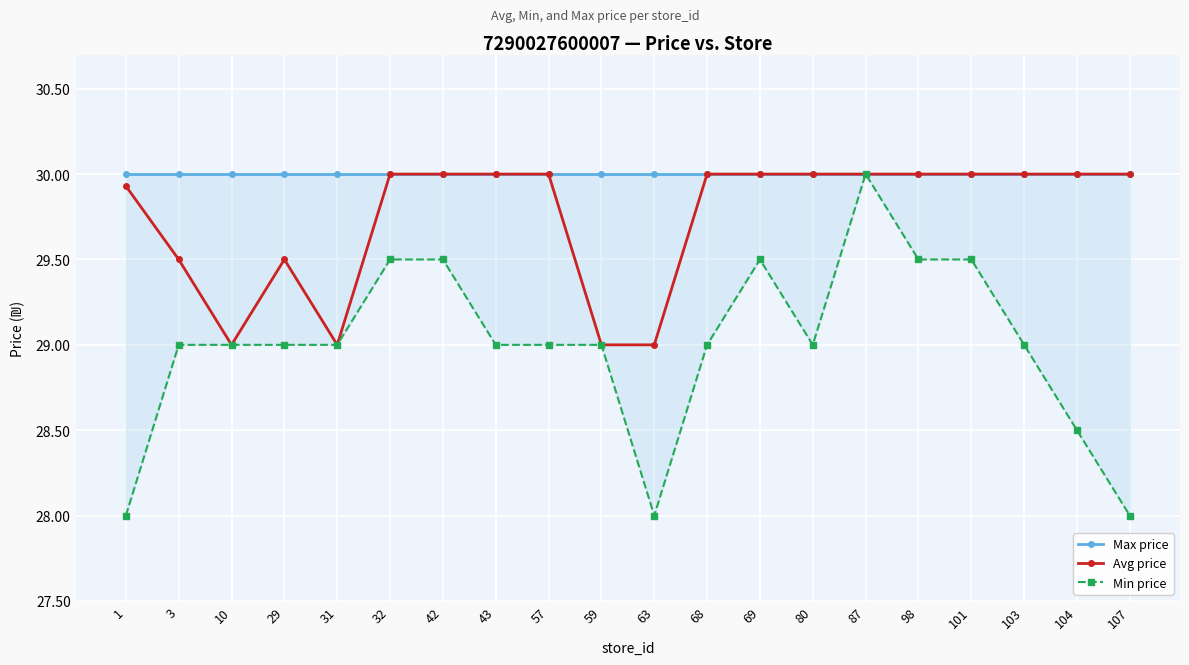

At how many categories does at least one series exceed 29?

20